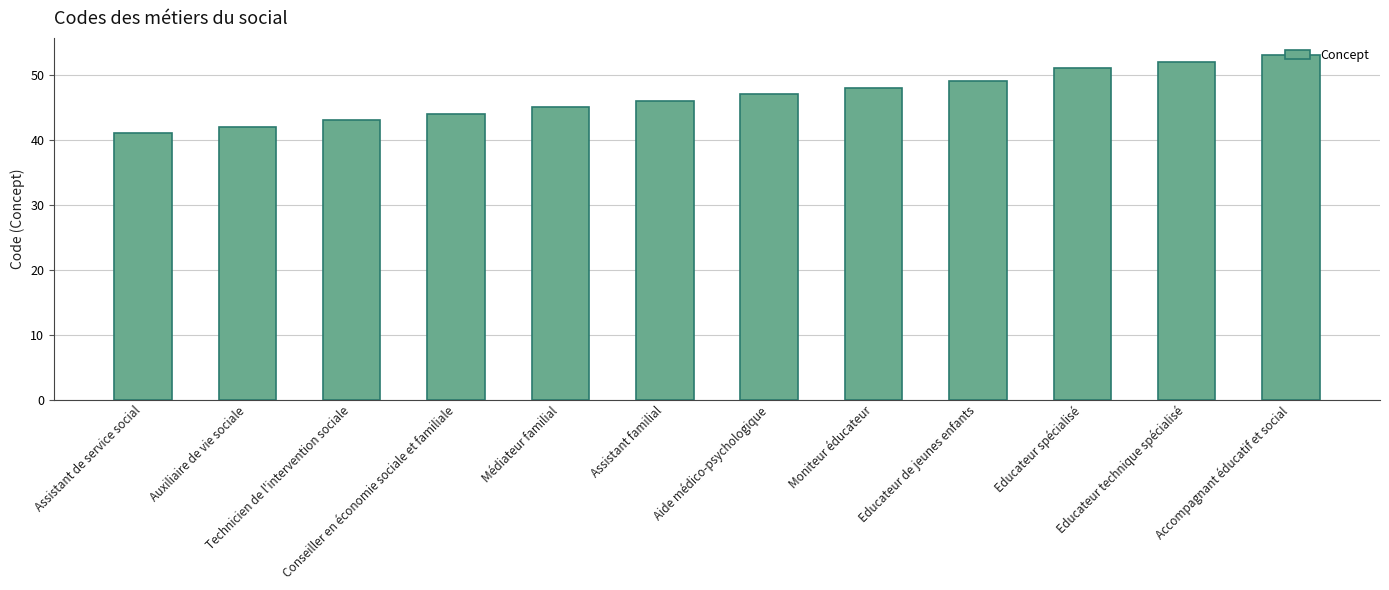

What is the sum of the values at Auxiliaire de vie sociale and Educateur spécialisé?

93